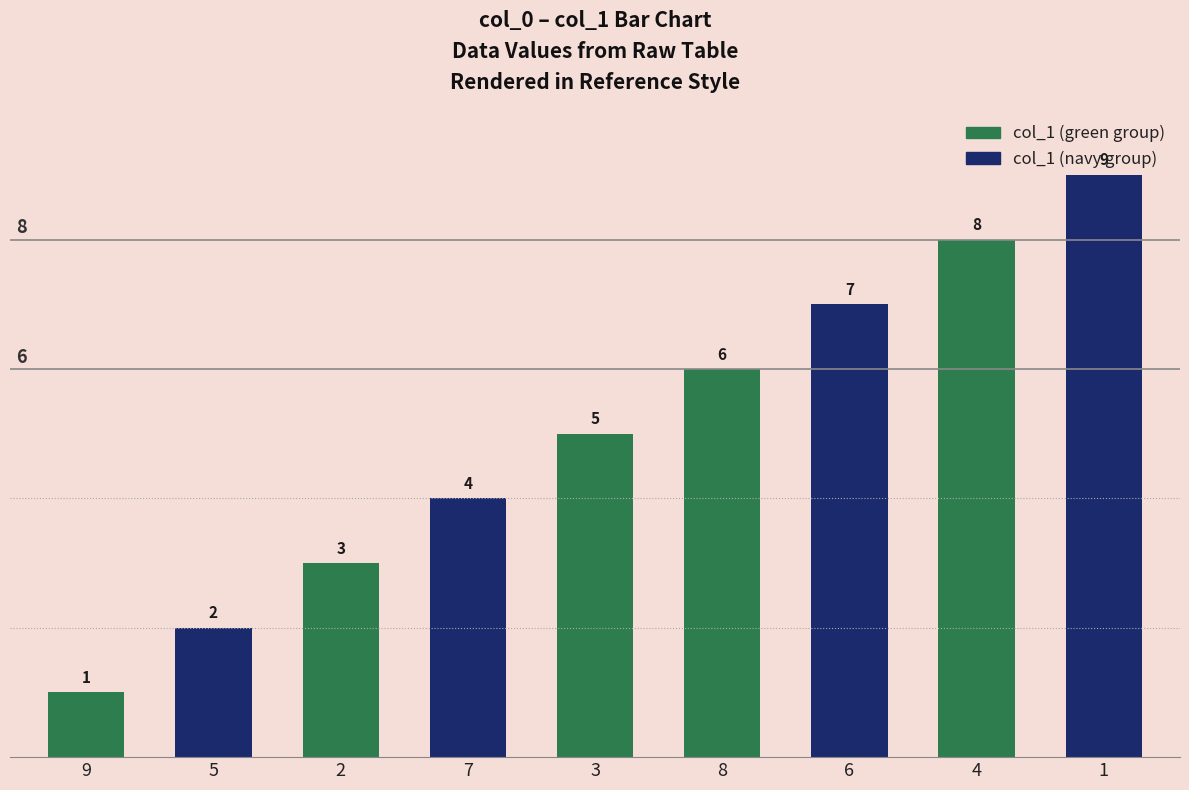

Is it true that the value at 3 is 7?

False